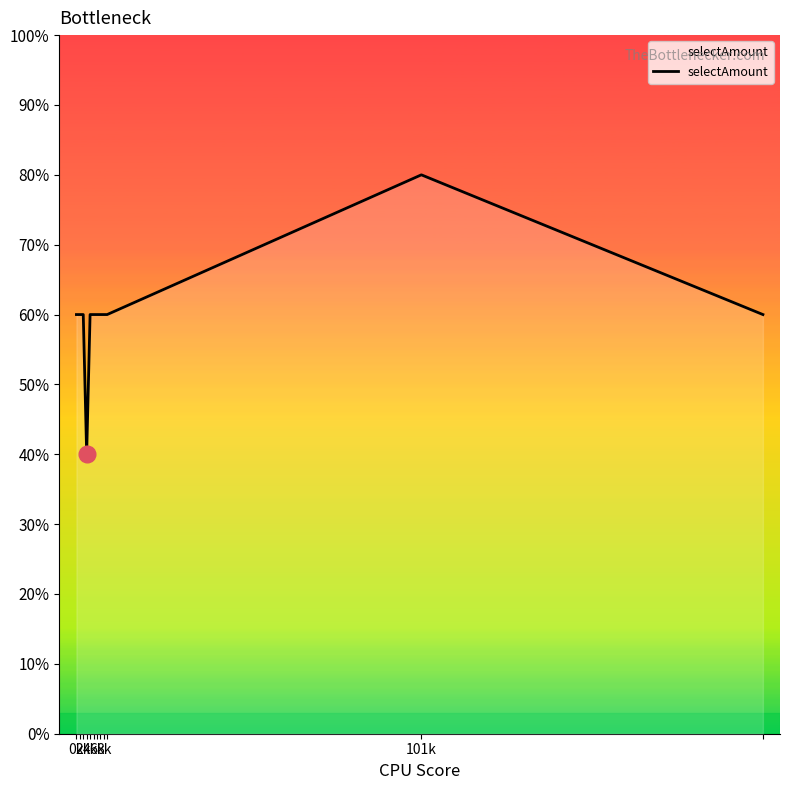

Does the chart have visible grid lines?

No